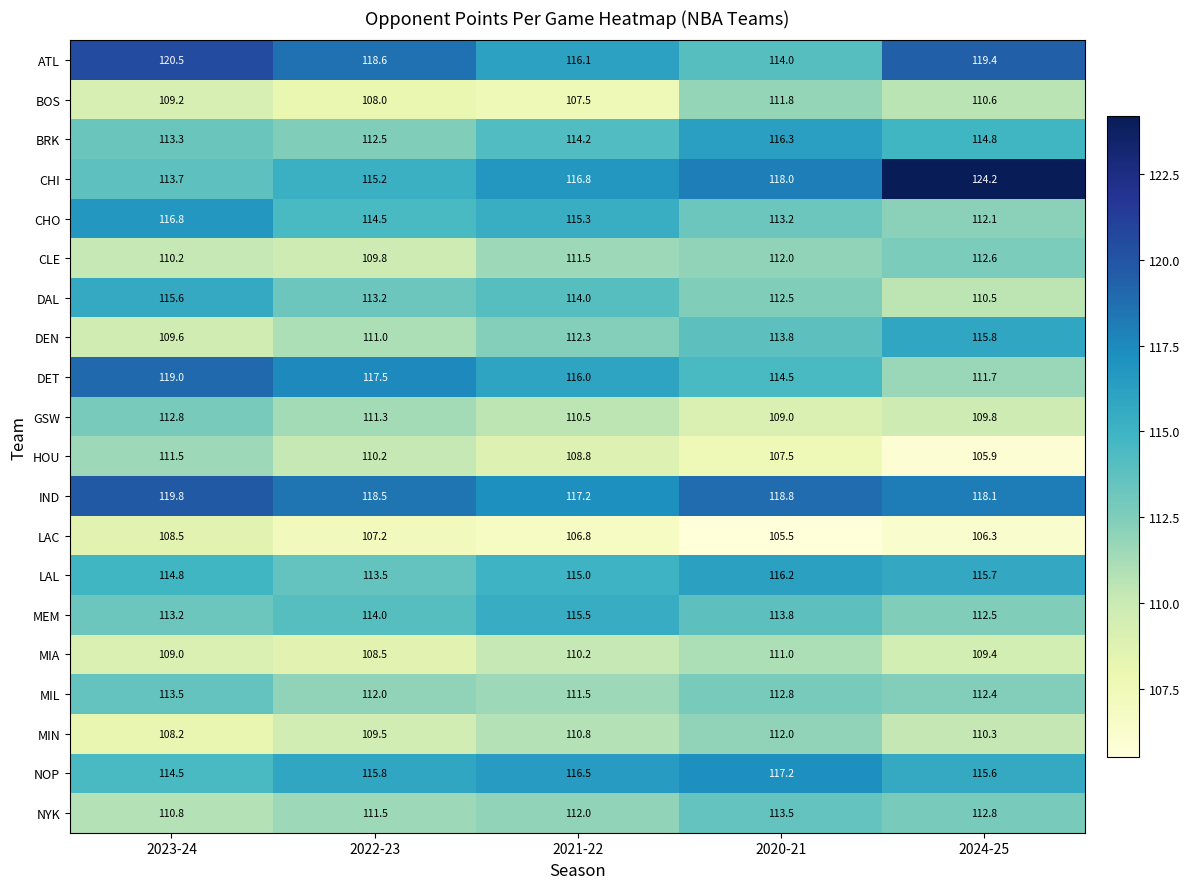

Is it true that MEM equals 113.2 at 2023-24?

True